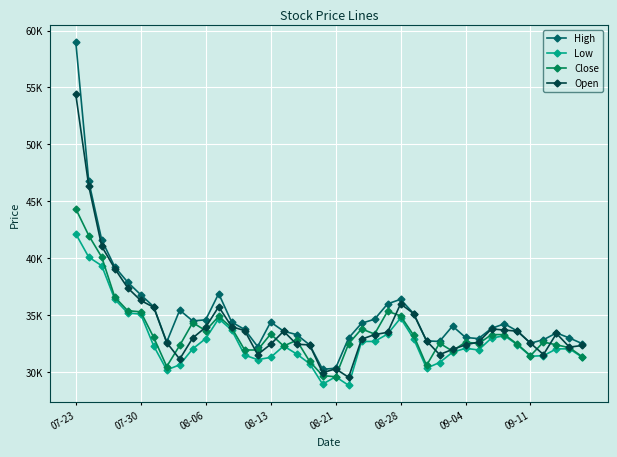

Which series has the largest total across all categories?

High